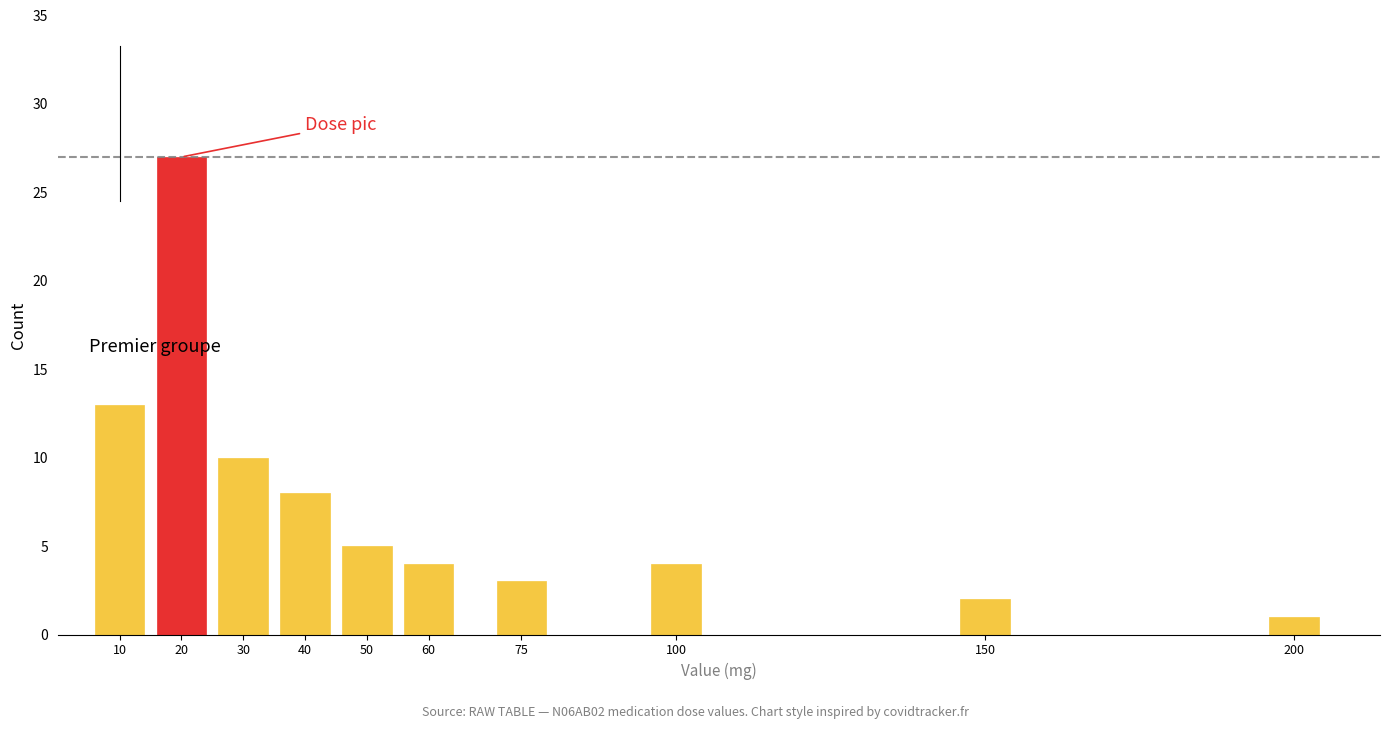

Reading left to right, transcribe all the data shown in this chart.

10=13	20=27	30=10	40=8	50=5	60=4	75=3	100=4	150=2	200=1